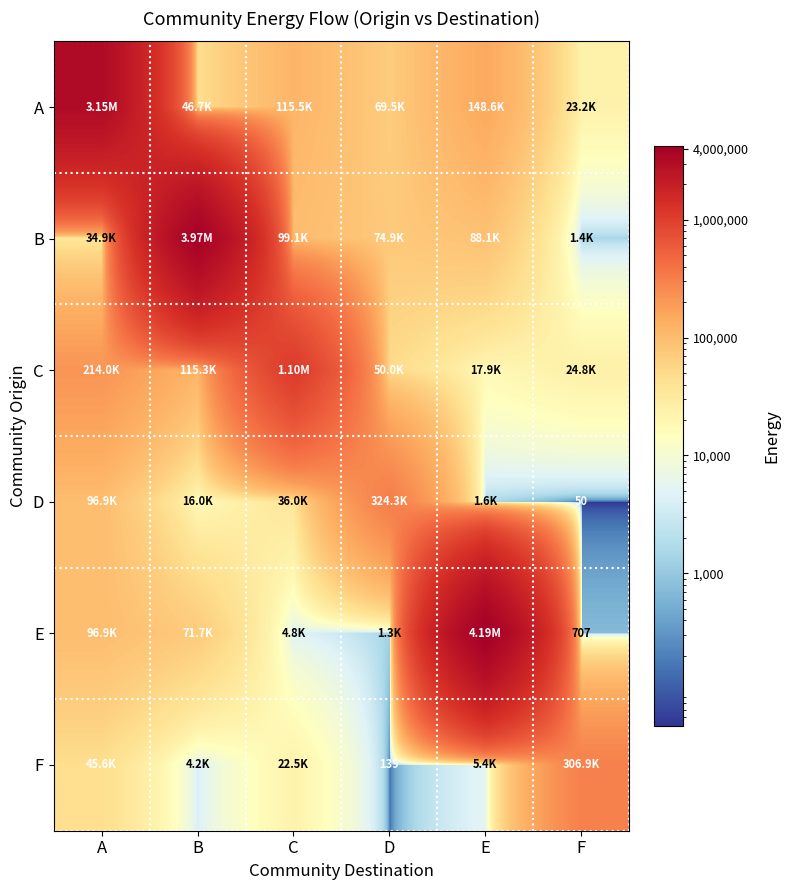

What is the greatest value displayed?

4193659